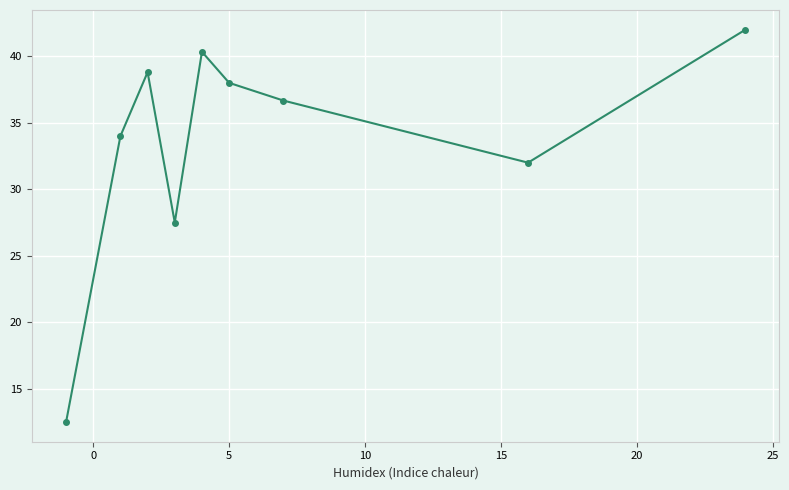

What is the greatest value displayed?

42.0